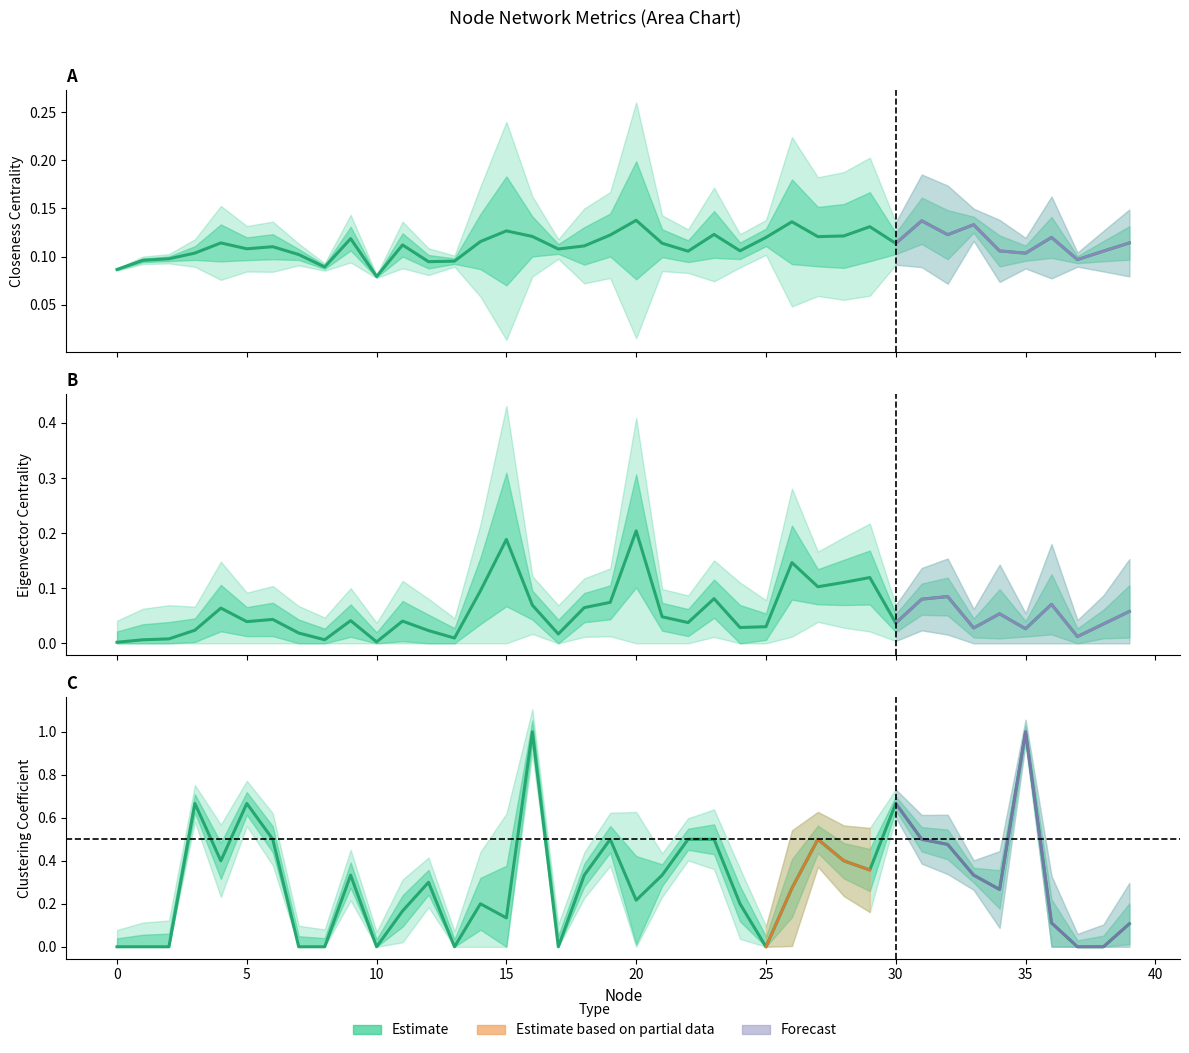

How many times do Eigenvector and Closeness cross each other?

6